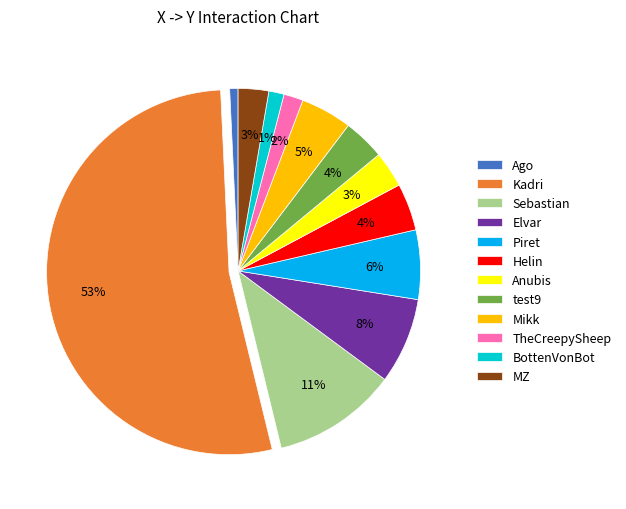

What is the majority slice?

Kadri